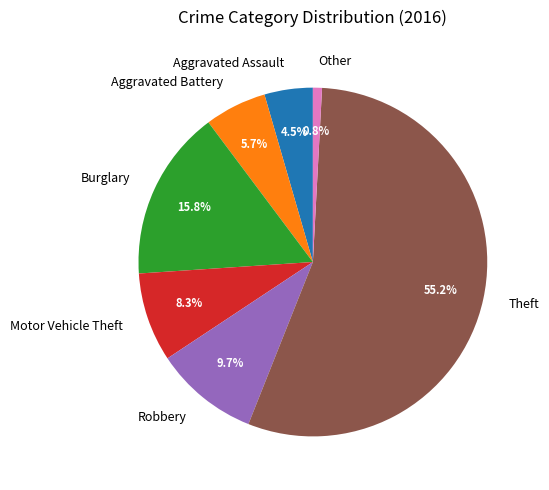

Which category accounts for the majority?

Theft